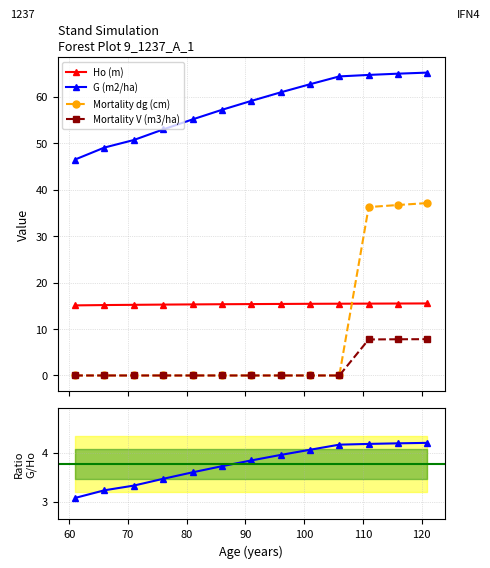

True or false: G (m2/ha) and Mortality V (m3/ha) cross at least once.

False